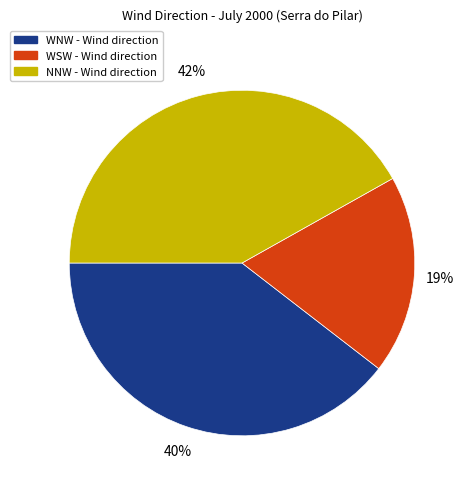

Which slice is the largest?

NNW